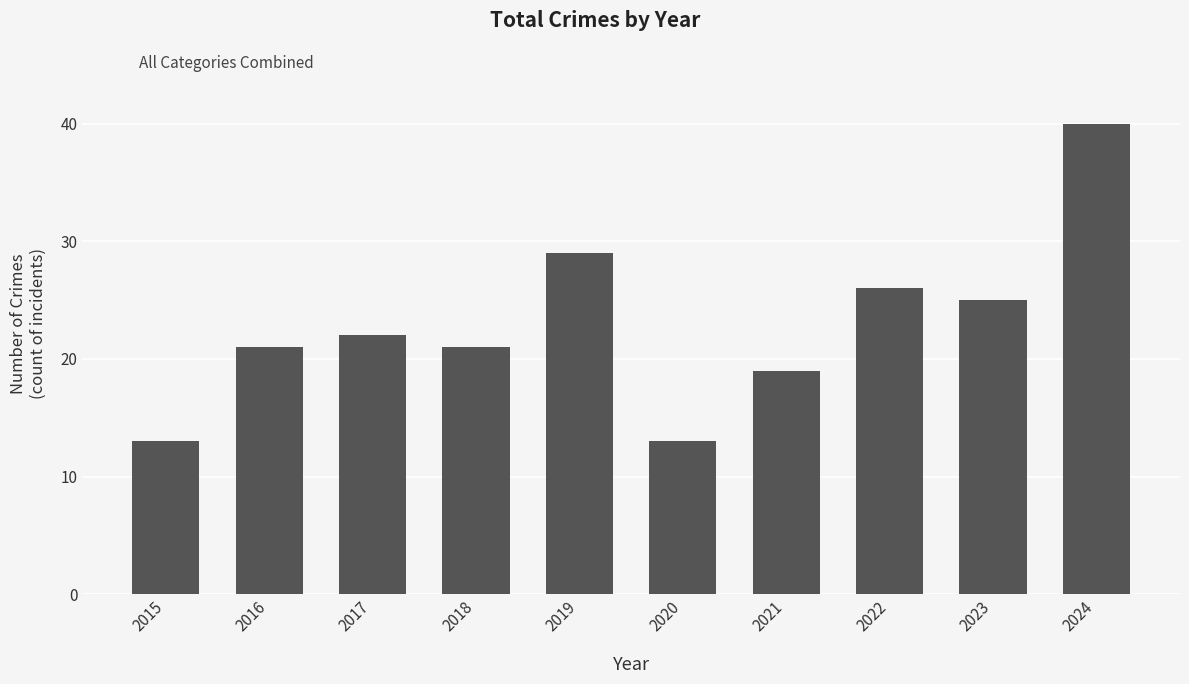

The value at 2015 is 8. True or false?

False